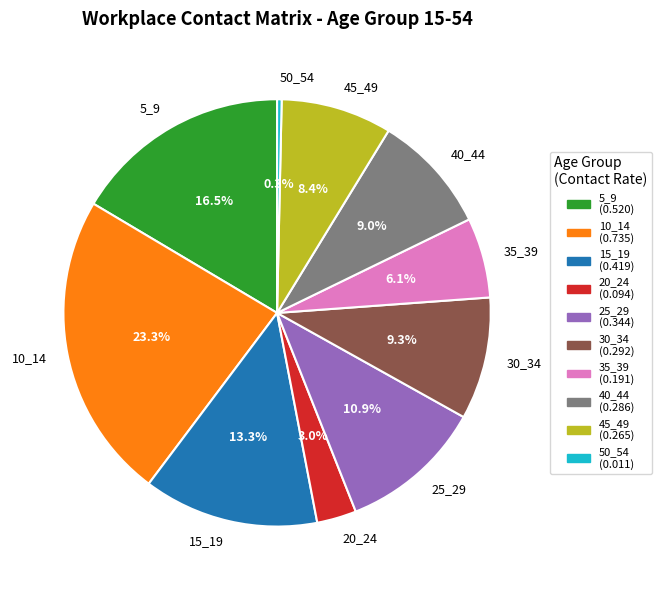

To the nearest percent, what is the difference between the 50_54 and 10_14 slice percentages?

23%